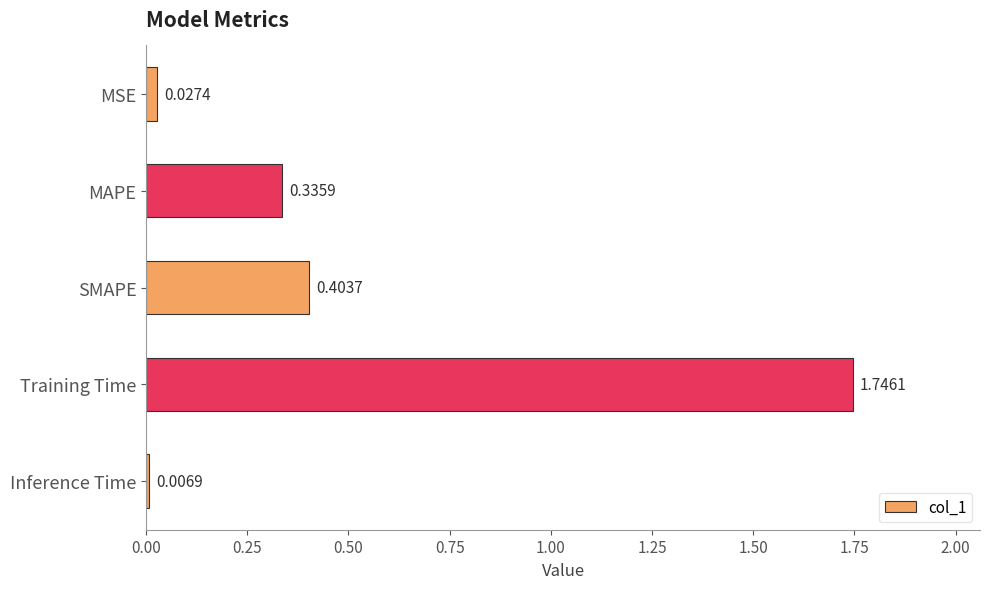

Rank the categories by value from lowest to highest.

Inference Time, MSE, MAPE, SMAPE, Training Time